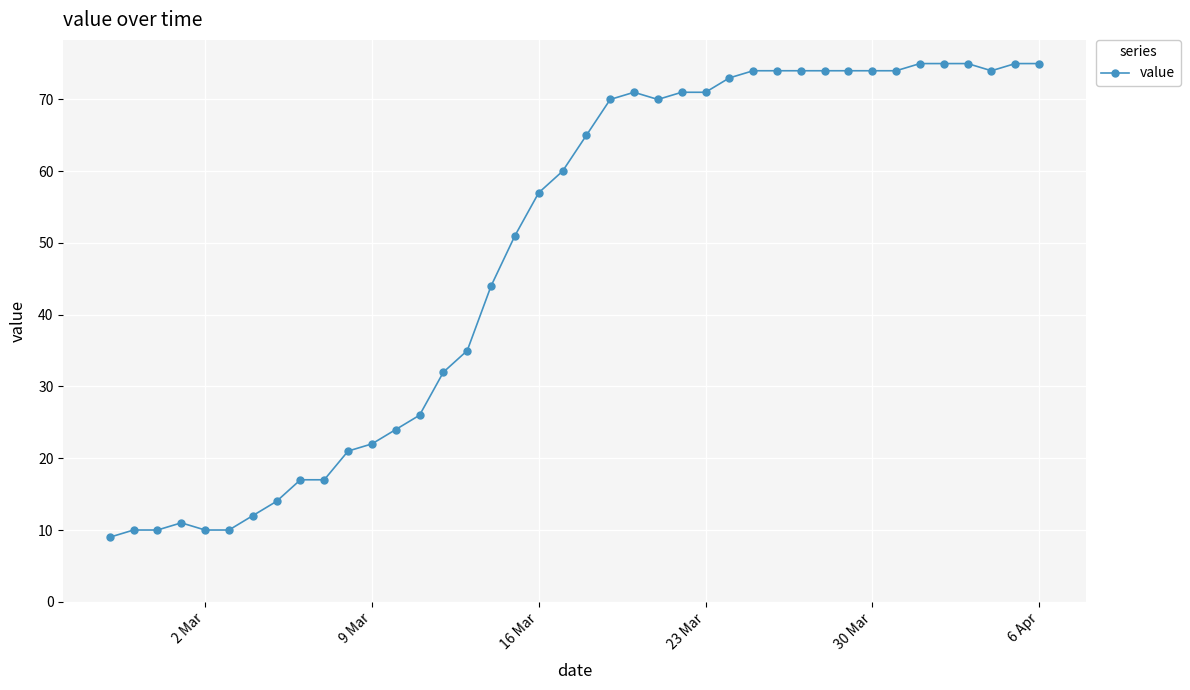

What is the smallest value displayed?

9